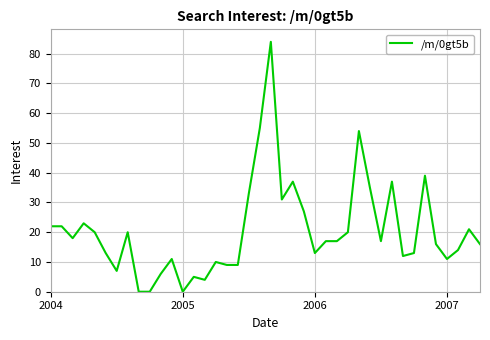

True or false: there are more than 1 points higher than both neighbors.

True